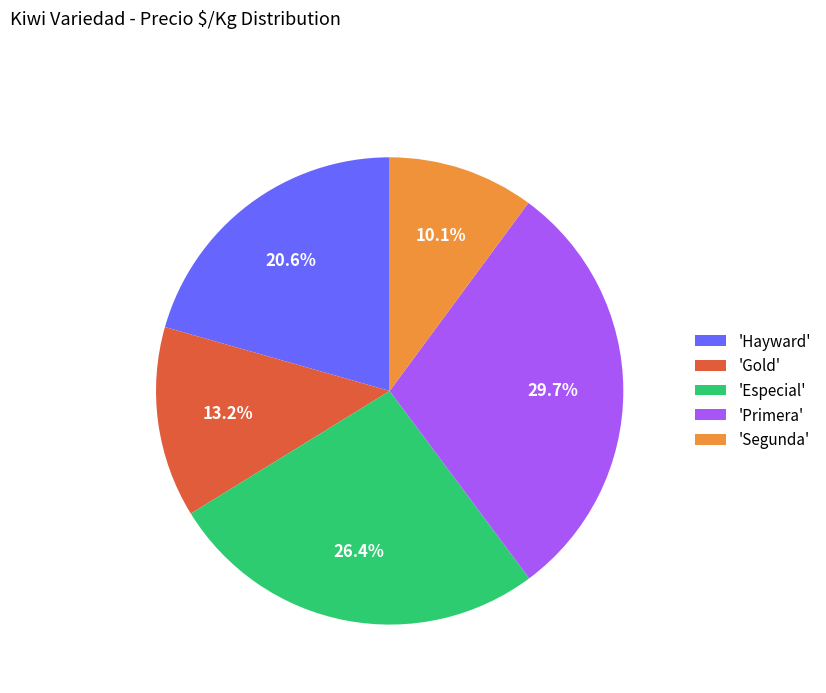

How much of the chart is everything except 'Especial'?

73.6%